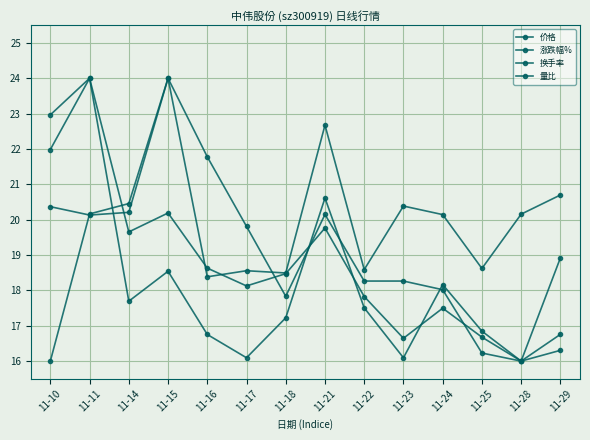

Which series has the widest spread of values?

价格